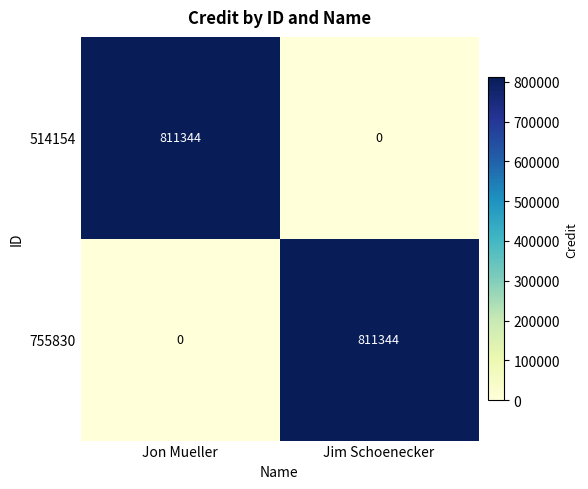

Reading left to right, list all the values displayed in this chart.

514154: Jon Mueller=811344	Jim Schoenecker=0
755830: Jon Mueller=0	Jim Schoenecker=811344